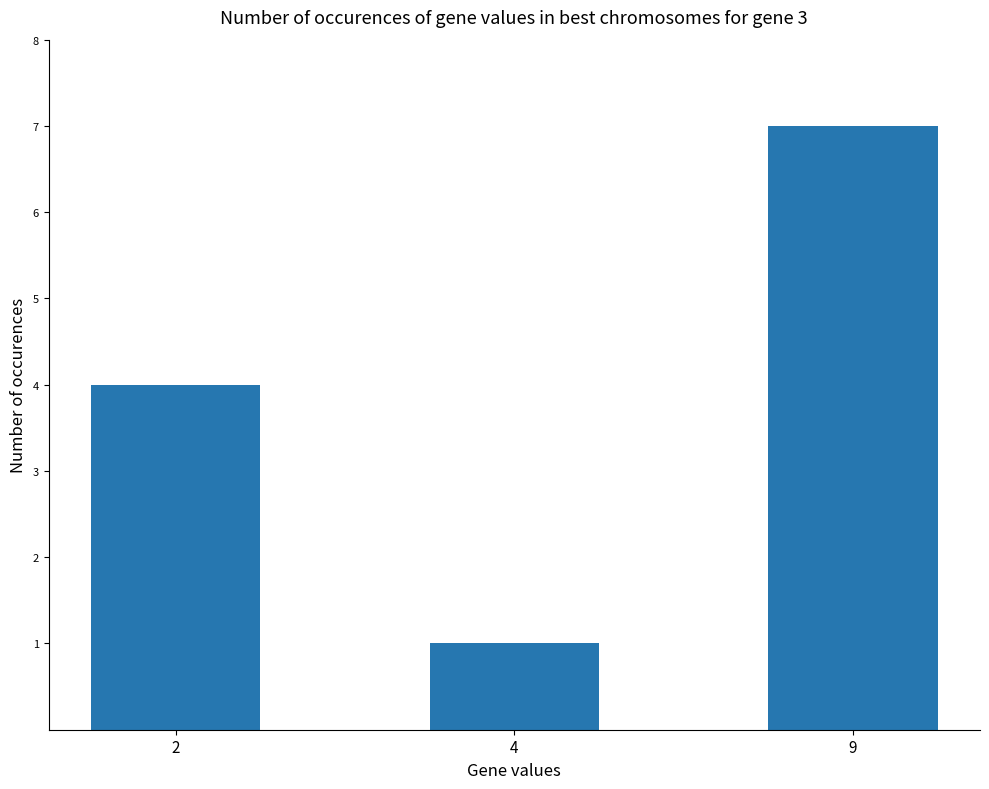

What is the ratio of the value at 2 to the value at 9?

0.6